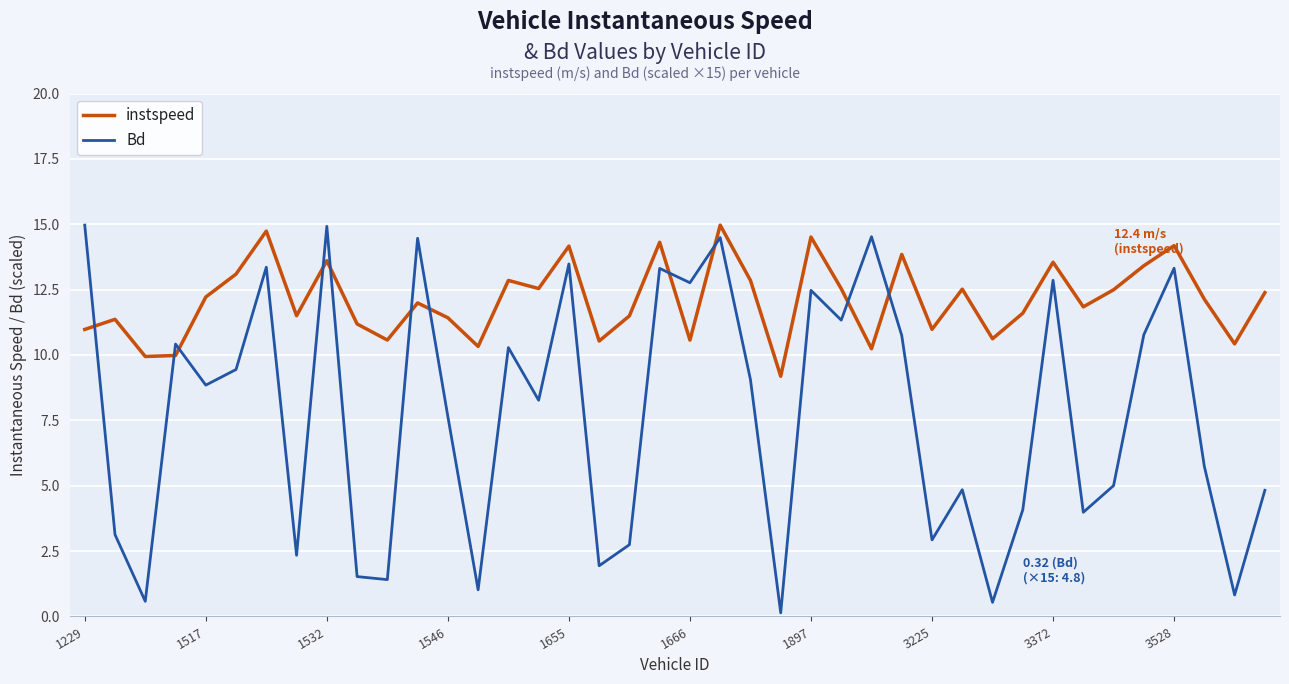

Which series has the largest total across all categories?

instspeed